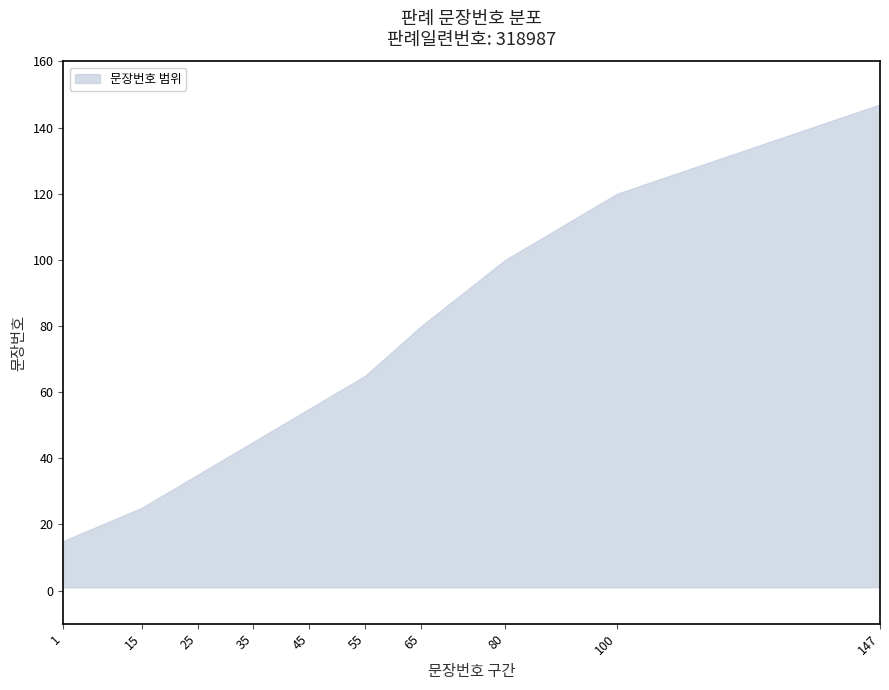

At which label does lower reach its minimum?

1